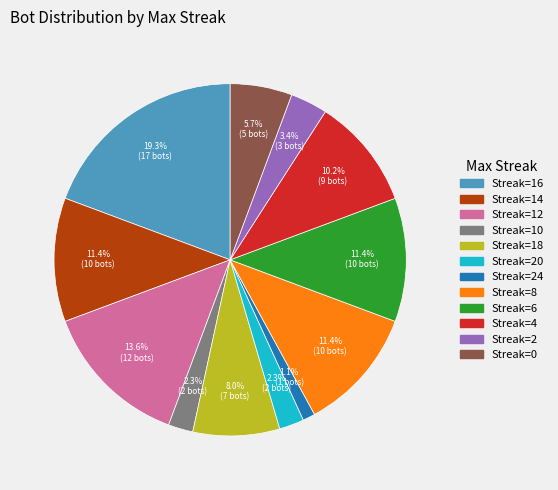

Is there a majority slice in this chart?

No